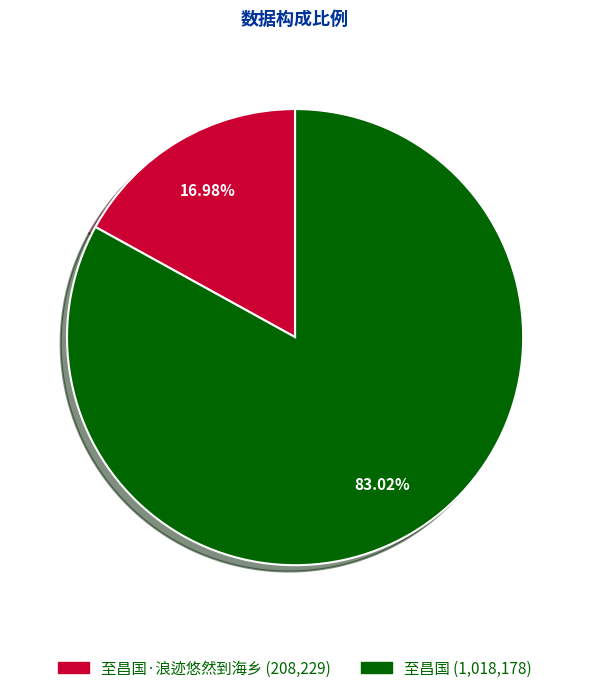

Does any single category account for the majority?

Yes